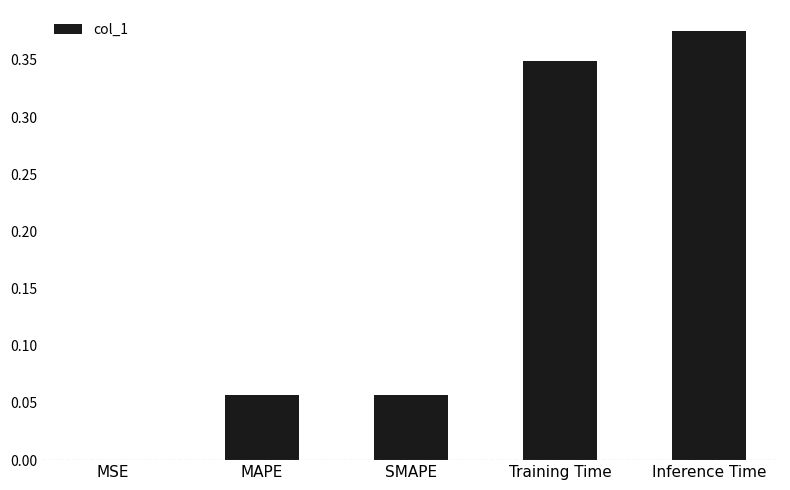

What is the change in value from MSE to SMAPE?

+0.1